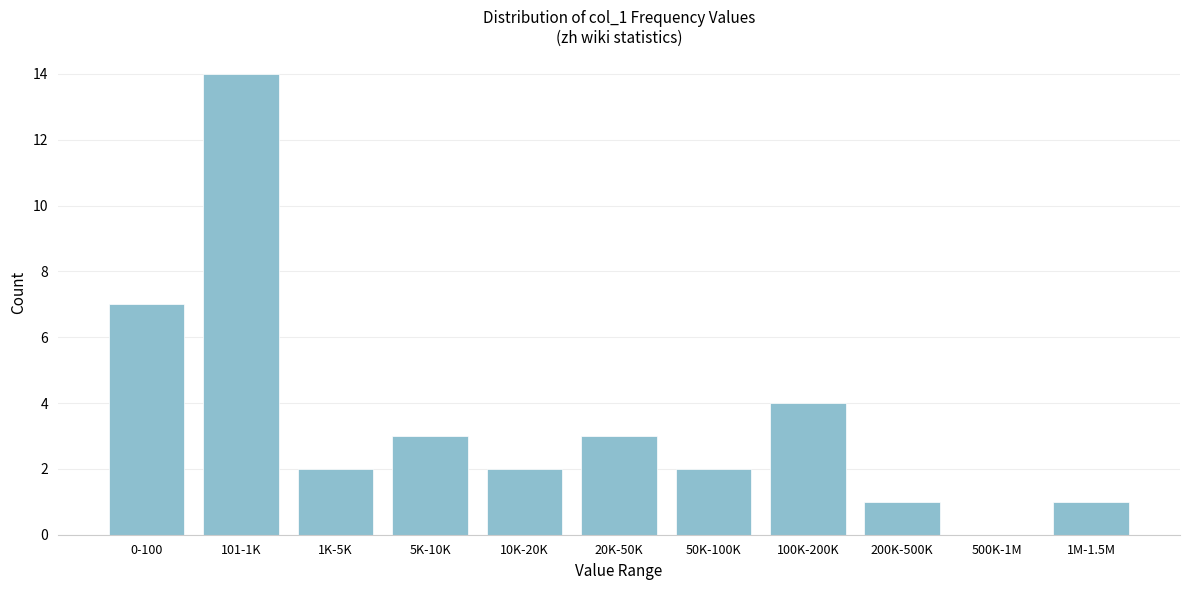

Reading right to left, extract all data points from this chart.

1M-1.5M=1	500K-1M=0	200K-500K=1	100K-200K=4	50K-100K=2	20K-50K=3	10K-20K=2	5K-10K=3	1K-5K=2	101-1K=14	0-100=7